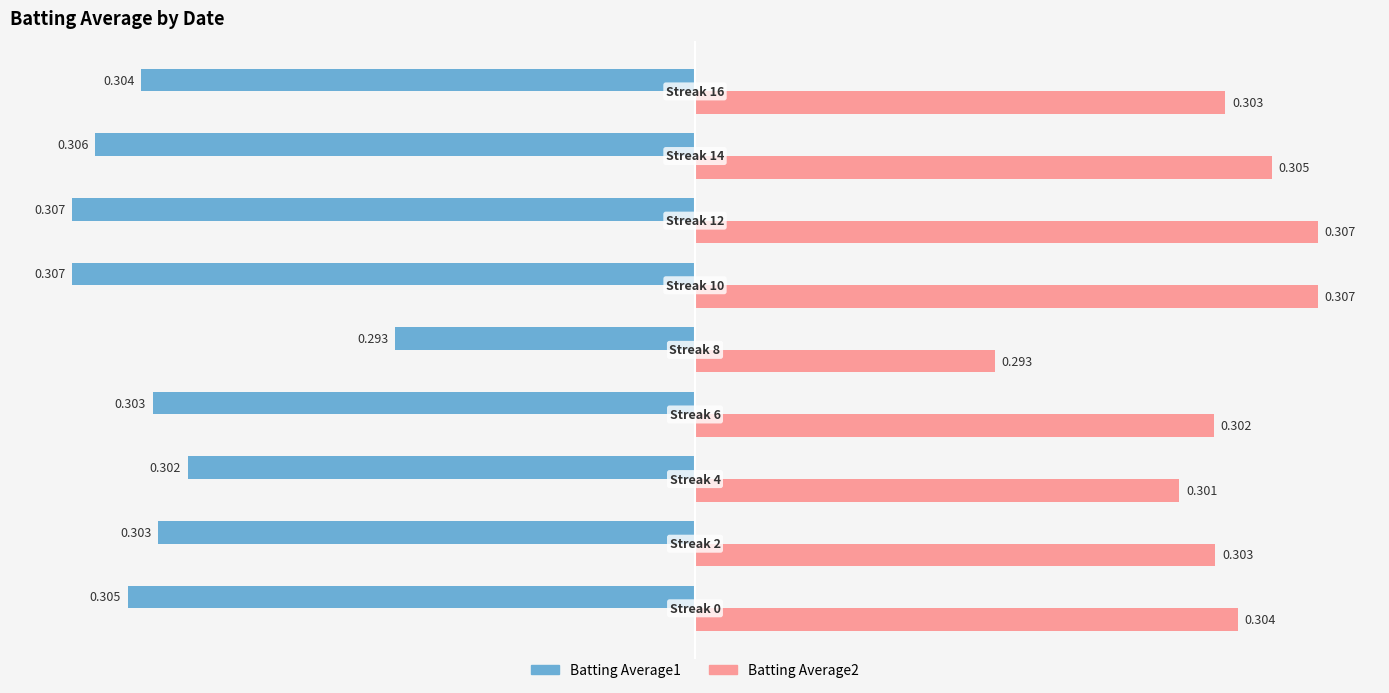

What are all the series names shown in the legend?

Batting Average1, Batting Average2